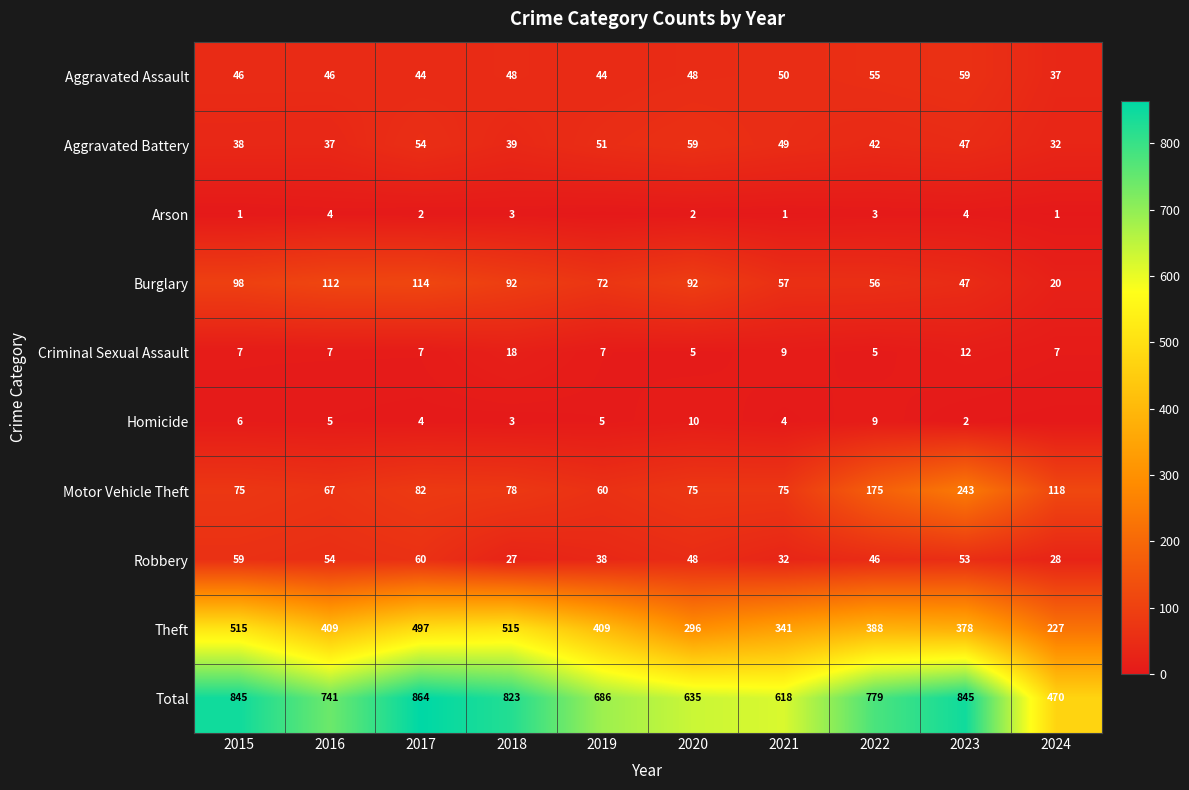

Which has a higher value, 2023 or 2018?

2023